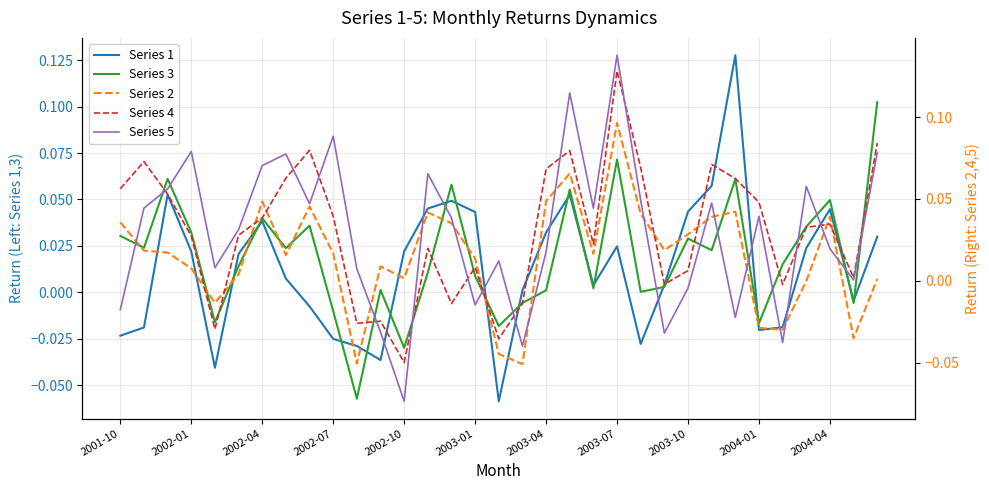

What is the difference between the maximum and second lowest values in the Series 5 series?

0.2